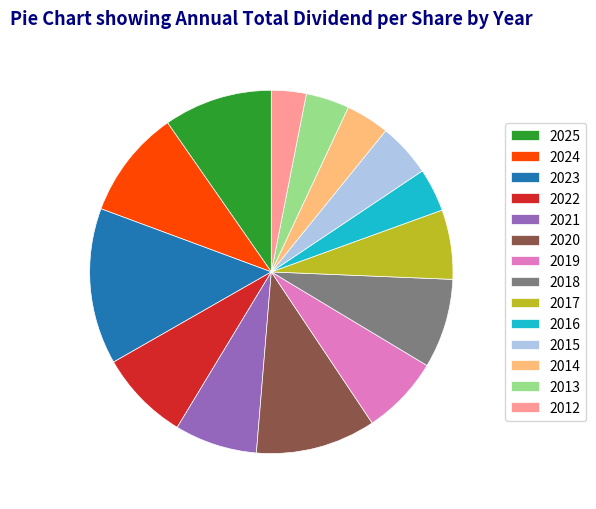

Is it true that 2019 is 1% of the pie?

False